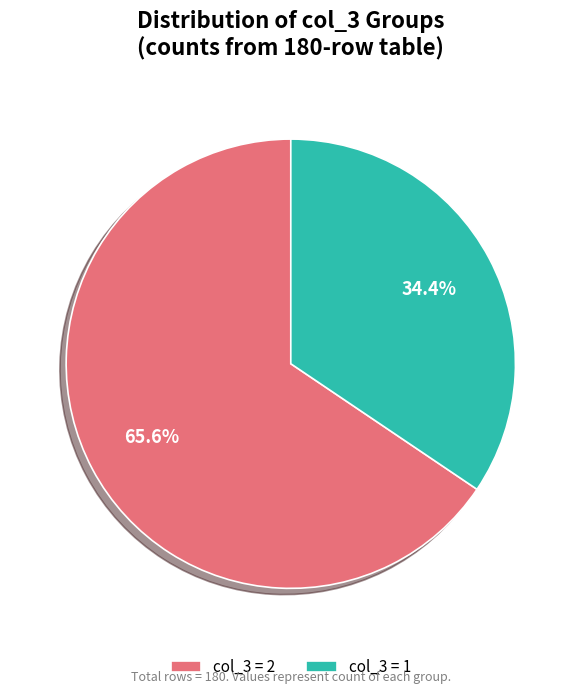

Which category has the biggest portion of the pie?

col_3 = 2